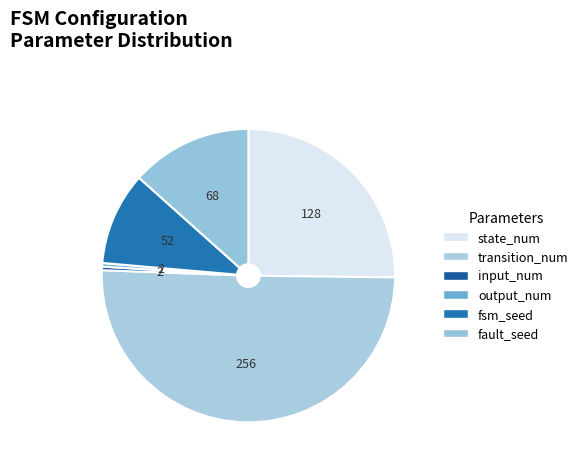

What percentage is the transition_num slice, to the nearest percent?

50%